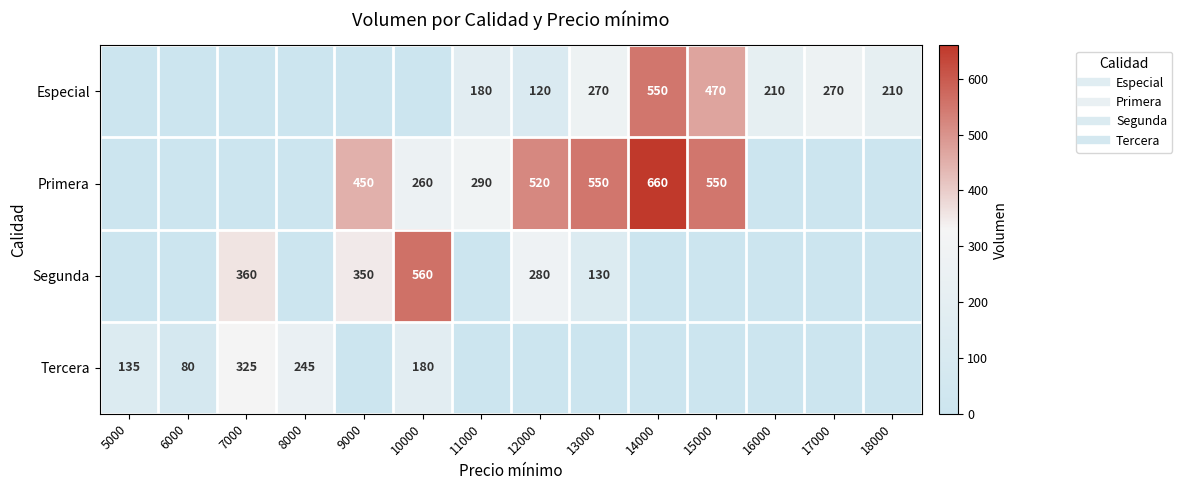

At which label does Primera first exceed 260?

9000